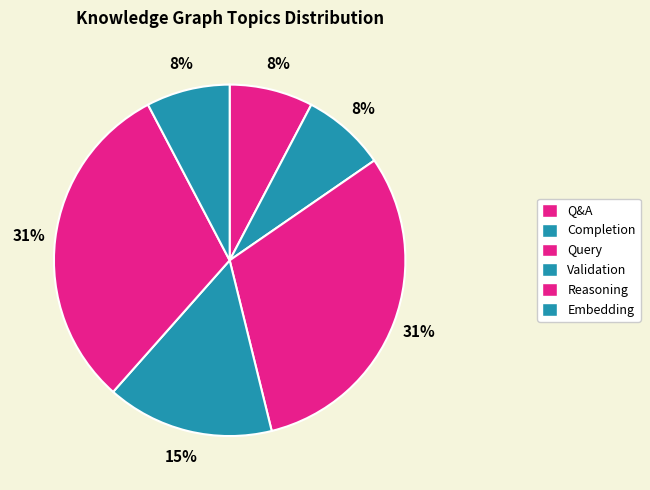

How many segments does this pie chart have?

6